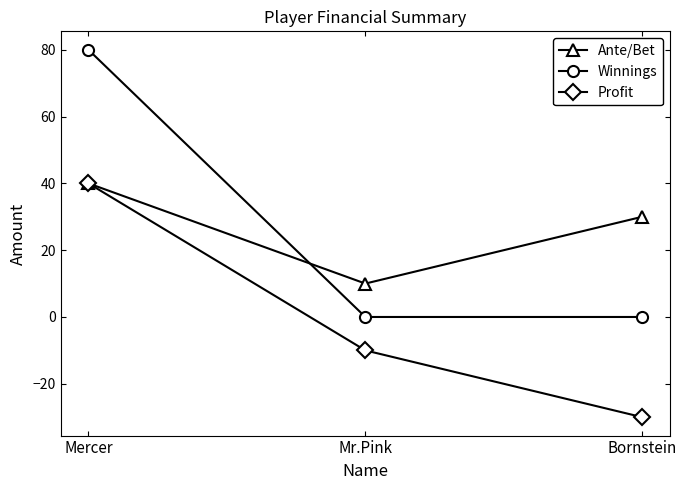

What is the label of the 1st point from the right?

Bornstein